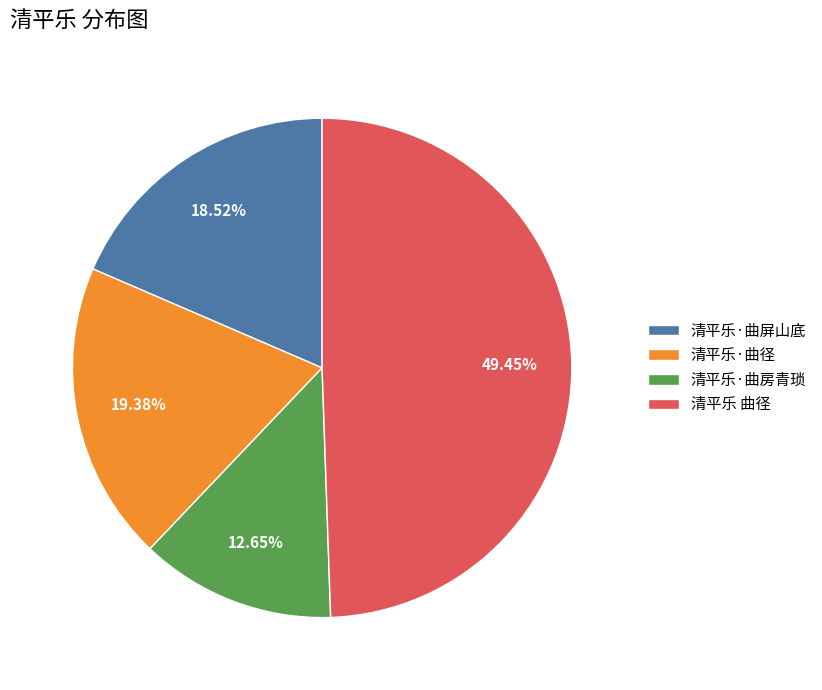

Does 清平乐·曲屏山底 represent more than half of the total?

No